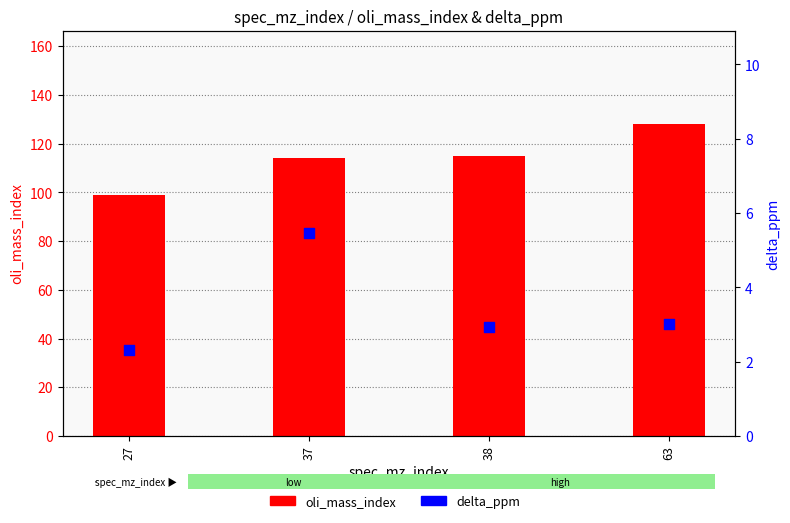

What is the total value across all series at 37?

119.5